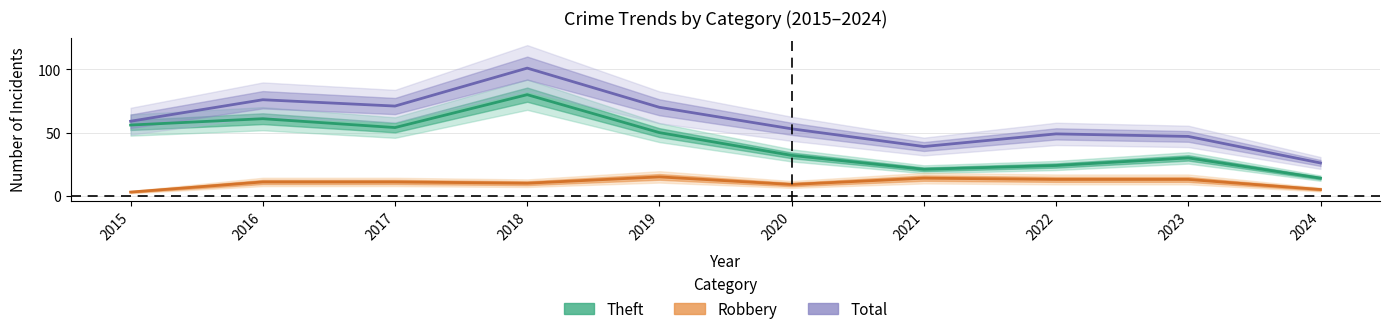

At which label does Robbery first exceed 11?

2019